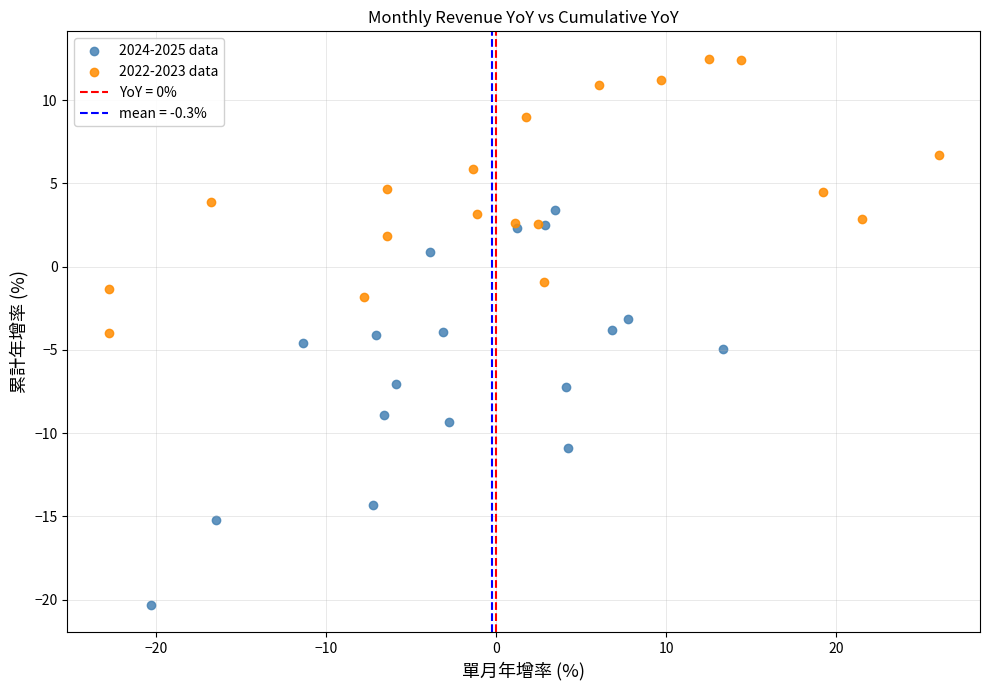

Which series contains the lowest Y value?

2024-2025 data